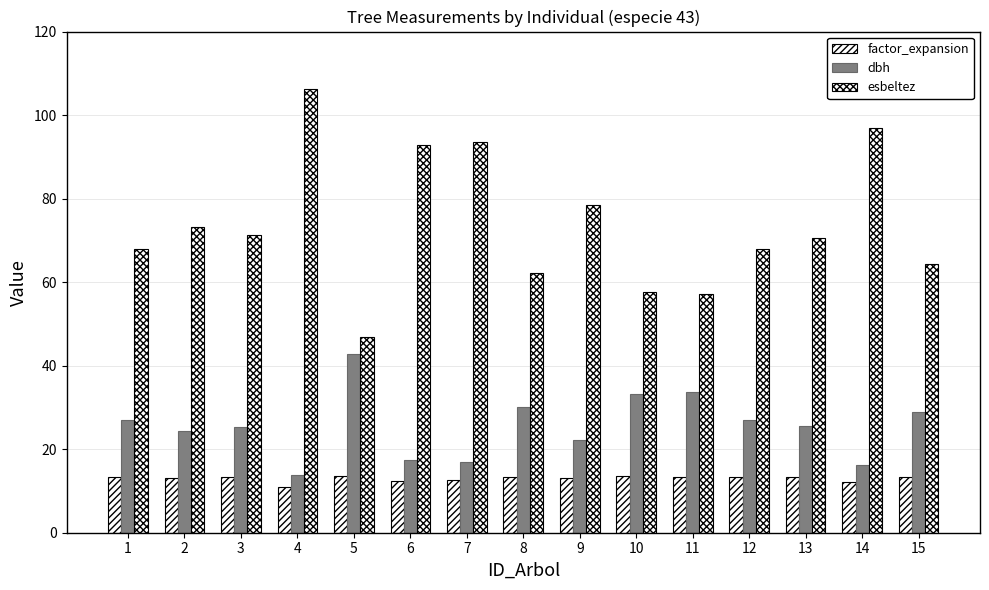

How many series are shown in this chart?

3